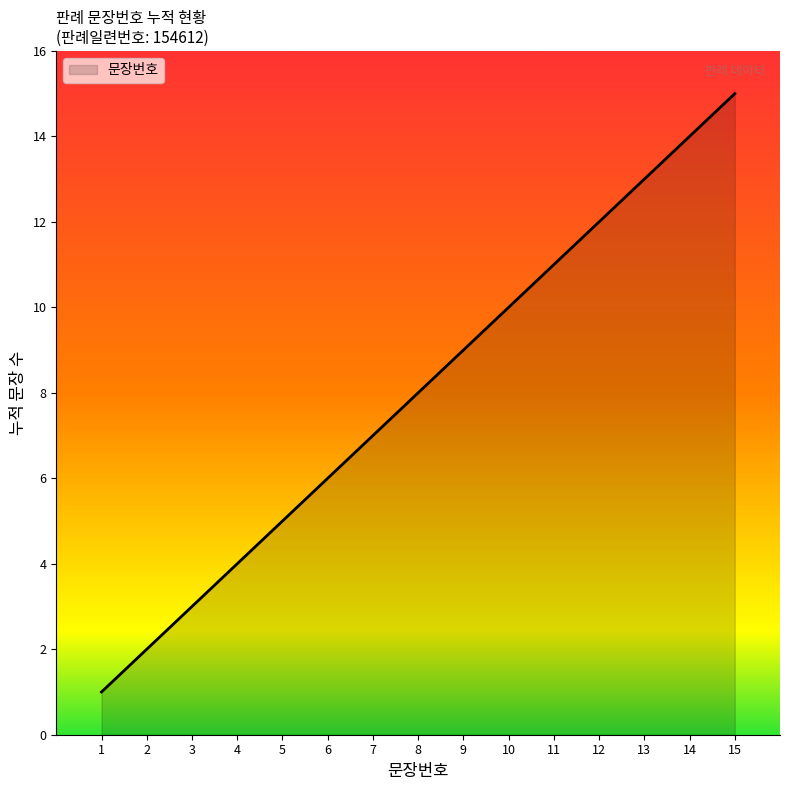

What is the minimum value shown in the chart?

1